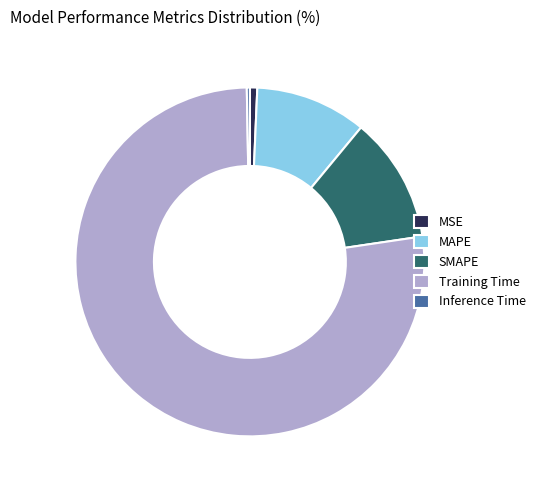

Count the number of slices in the pie.

5